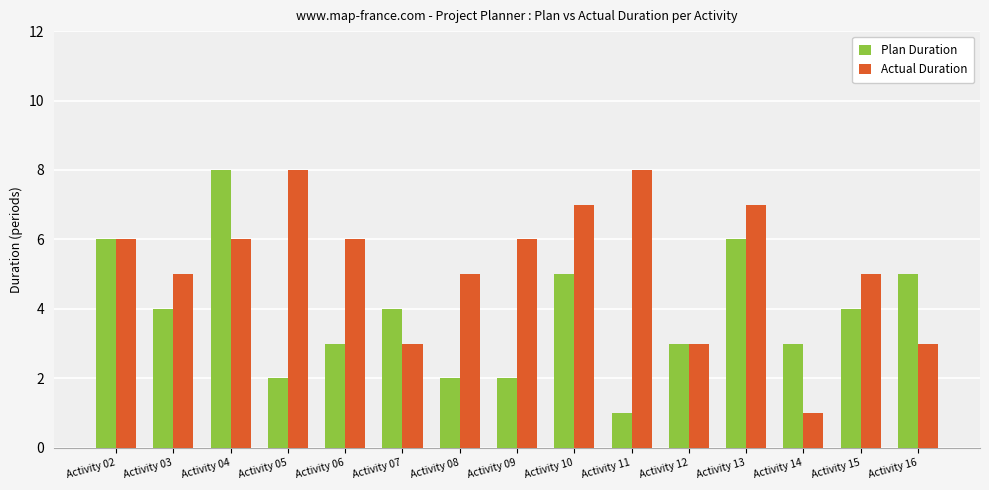

At which category is the sum across all series the highest?

Activity 04